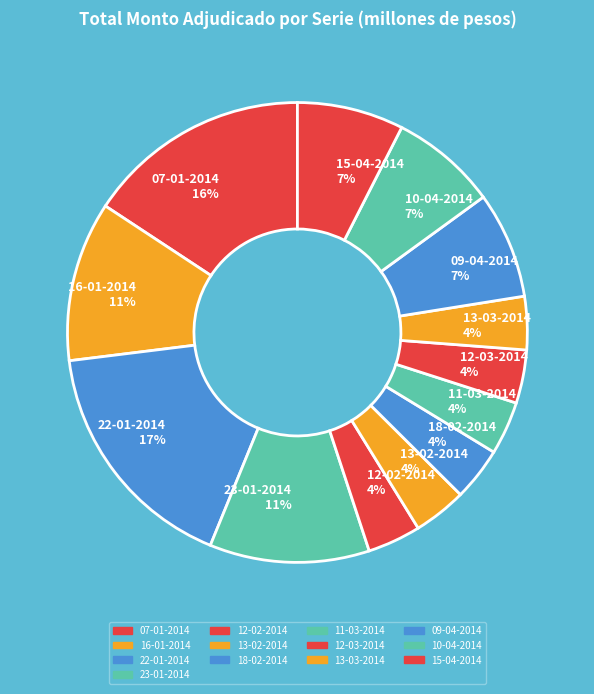

To the nearest percent, what is the difference between the largest and smallest slice percentages?

13%